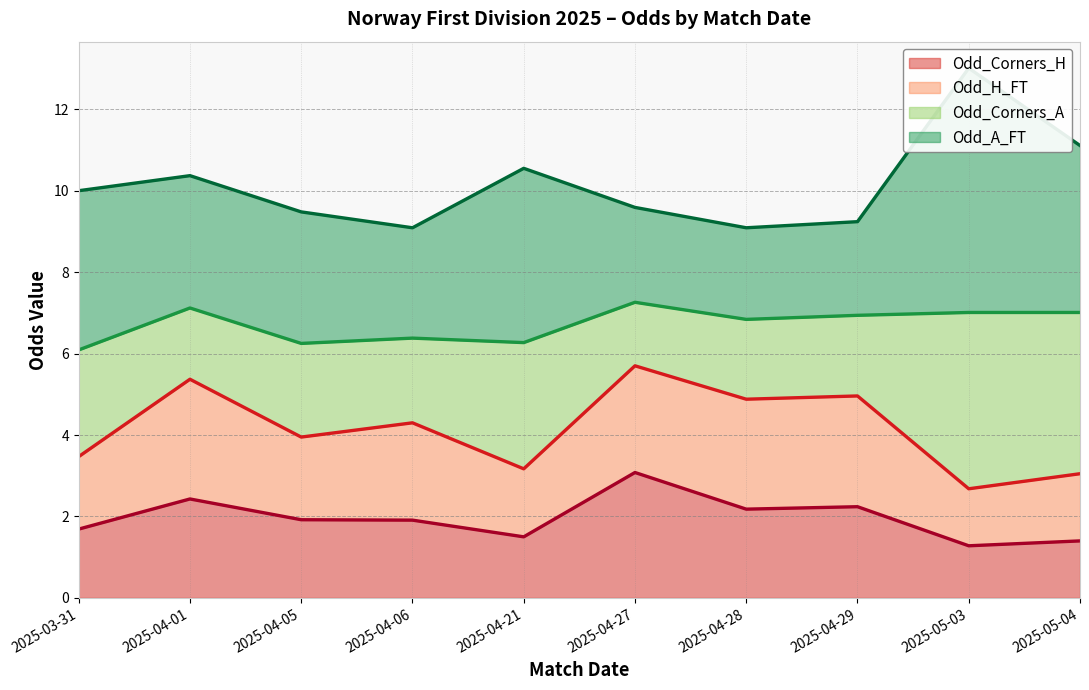

The value of Odd_A_FT (line) at 2025-03-31 is 14.0. True or false?

False